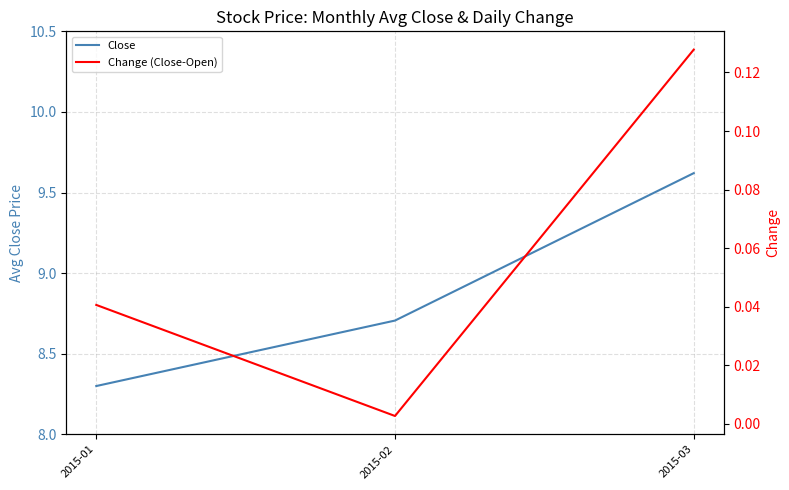

How many lines are shown in the chart?

2